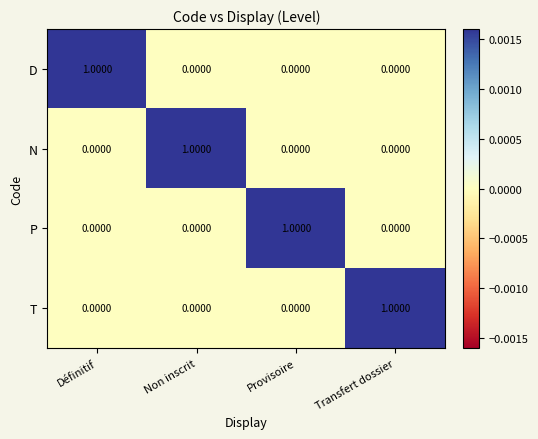

Which category has the highest value in the D series?

Définitif